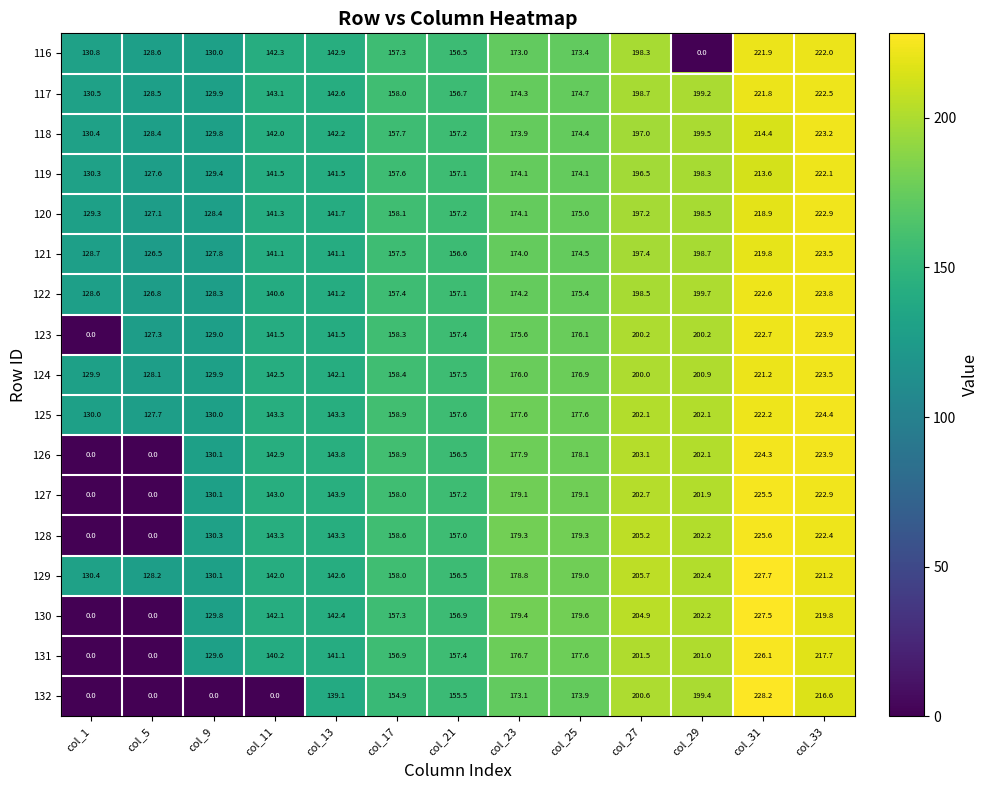

What is the minimum value for 125?

127.7